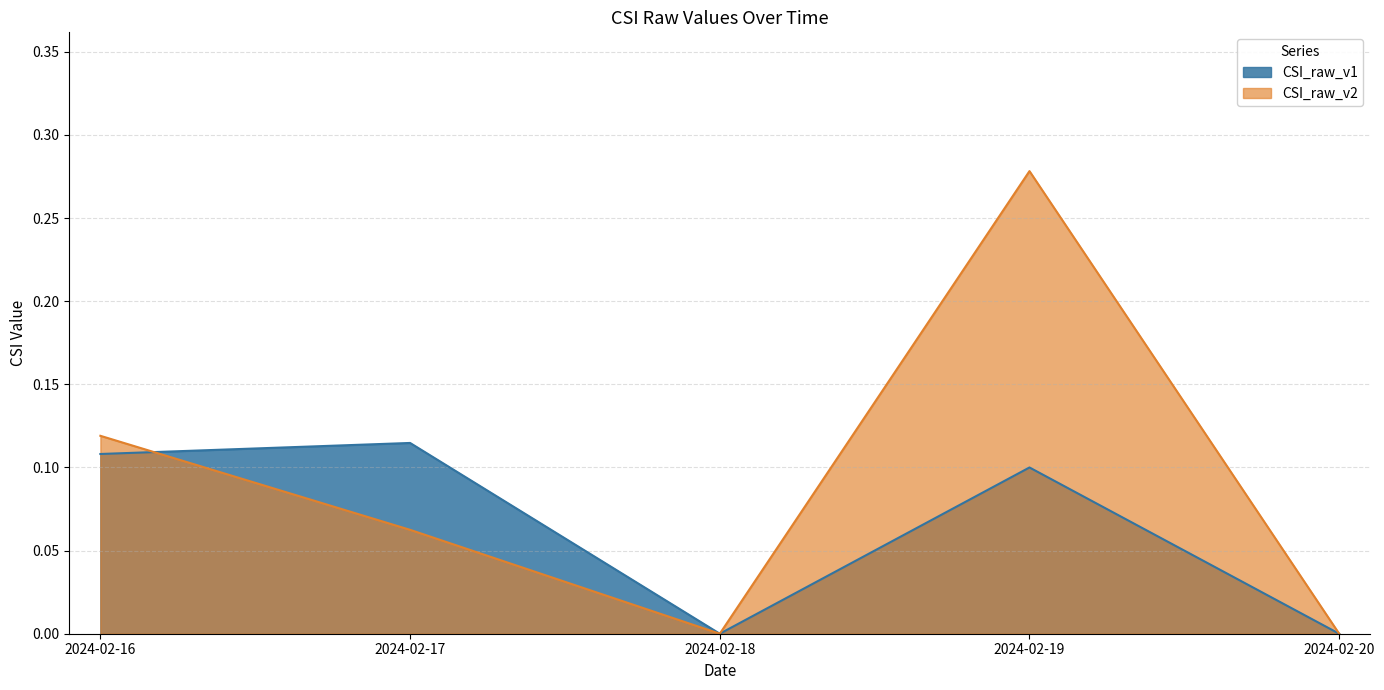

What is the difference between the maximum and minimum values in the CSI_raw_v1 series?

0.1